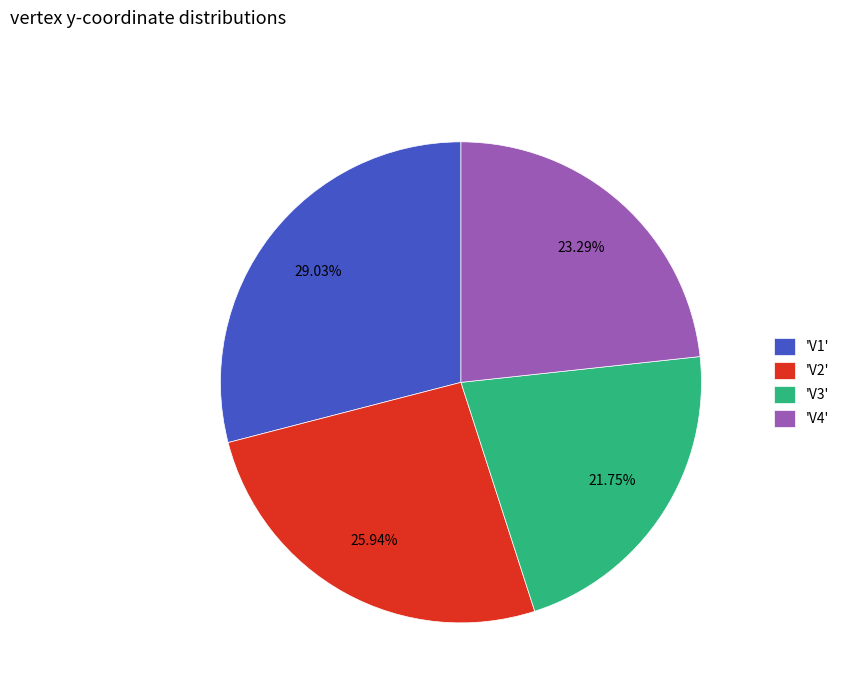

What is the smallest slice in the pie chart?

'V3'